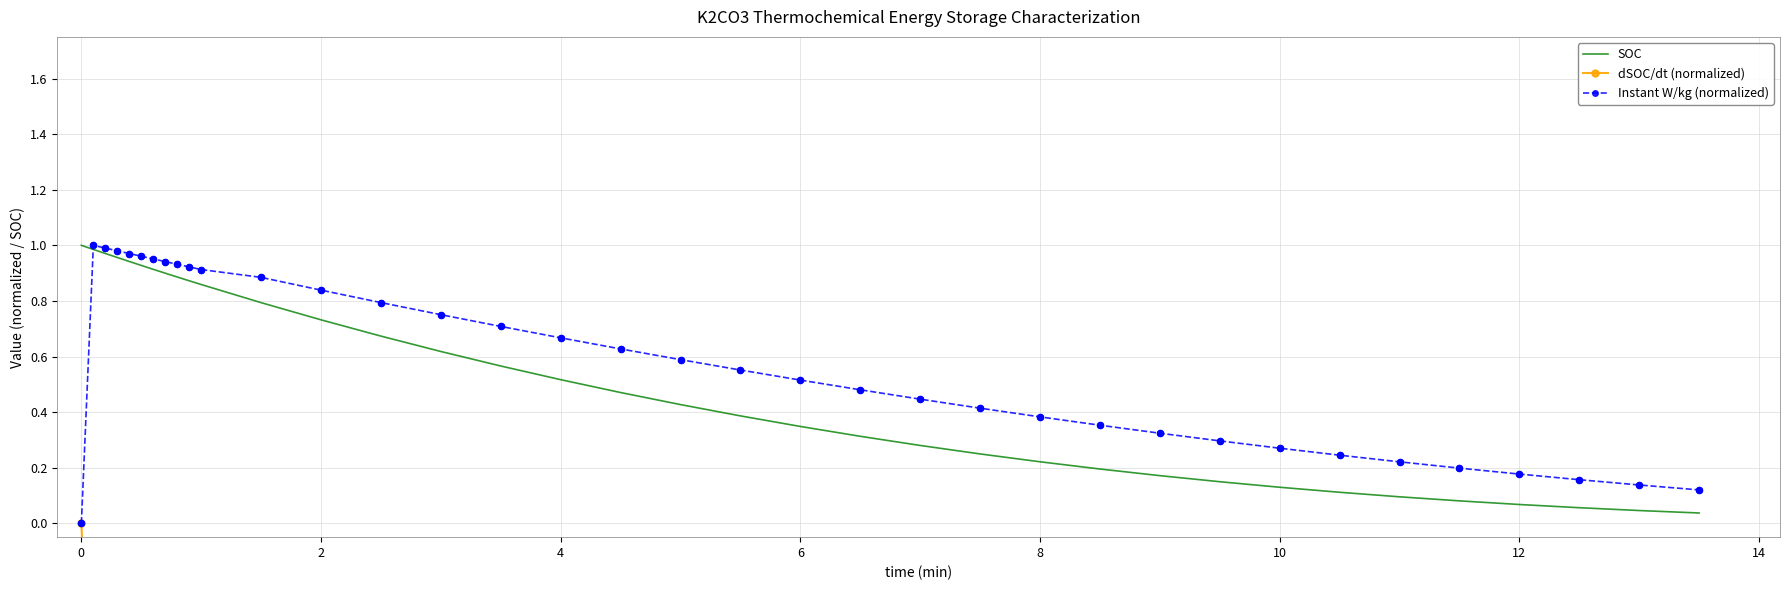

What is the total value across all series at 0?

1.0